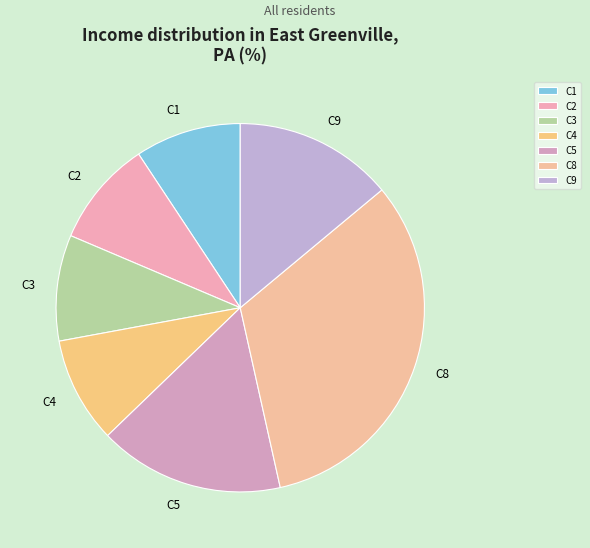

Do C8 and C1 together represent more than half of the pie?

No